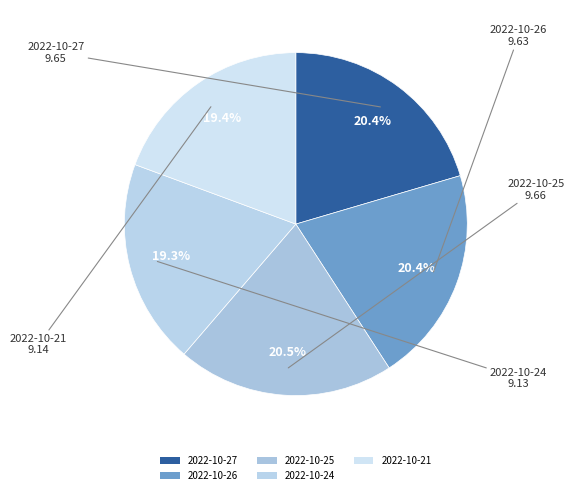

What percentage is NOT represented by 2022-10-27?

79.6%